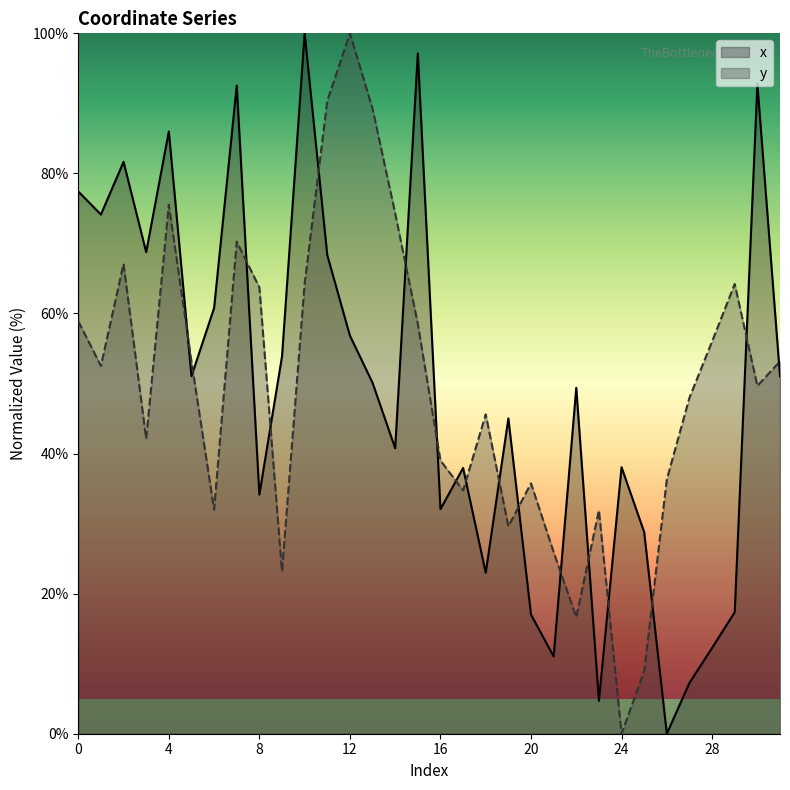

What is the maximum value for y?

100.0